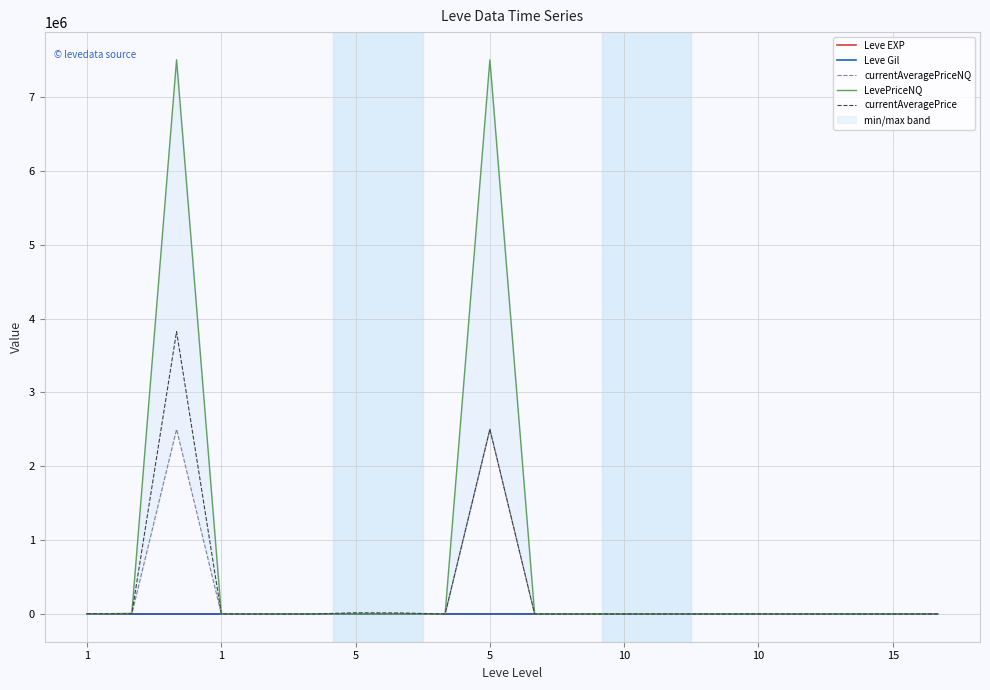

Reading right to left, extract all data points from this chart.

Leve EXP: 7.0	17.0	10.0	3.0	4.0	9.0	3.0	3.0	3.0	1.0	2.0	1.0	6.0	1.0	370.0	900.0	370.0	630.0	540.0	1.0
Leve Gil: 170.0	740.0	480.0	220.0	770.0	990.0	220.0	780.0	140.0	980.0	790.0	810.0	280.0	170.0	112.0	113.0	112.0	112.0	112.0	420.0
currentAveragePriceNQ: 999.0	0.0	10.0	189.5	0.0	346.7	15.8	1529.6	85.2	1.0	2500134.8	160.5	150.0	890.5	159.0	55.5	844.8	2500600.2	2850.0	373.3
LevePriceNQ: 2997.0	0.0	30.0	568.5	0.0	1040.0	47.4	4588.7	255.6	3.0	7500404.4	481.5	450.0	2671.6	477.0	166.5	2534.3	7501800.6	8550.0	69.7
currentAveragePrice: 999.0	0.0	55.0	189.5	1000.0	346.7	89.9	1529.6	89.7	184.4	2500548.0	198.2	14094.0	16734.0	134.4	46.2	1344.1	3823896.5	3961.0	4847.0